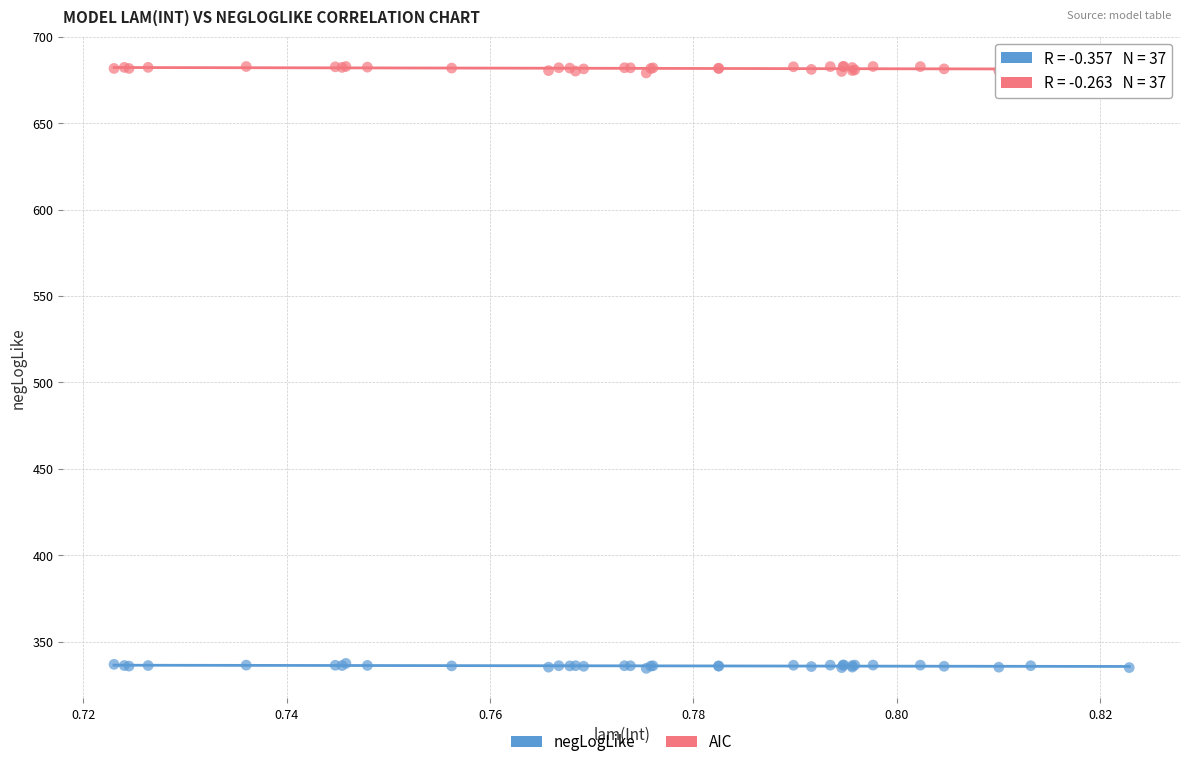

Which series contains the lowest Y value?

negLogLike